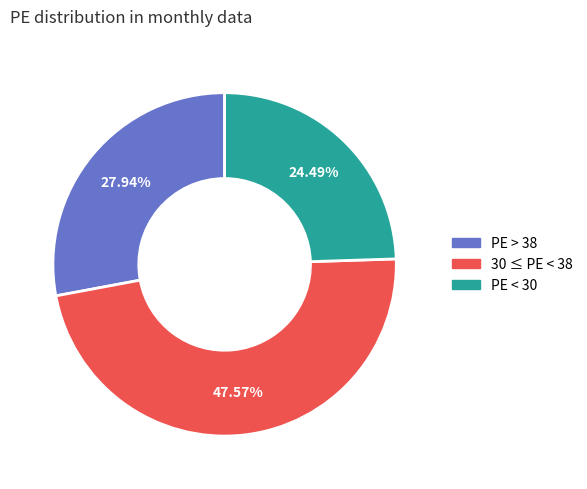

Is there any slice that represents more than half of the pie?

No